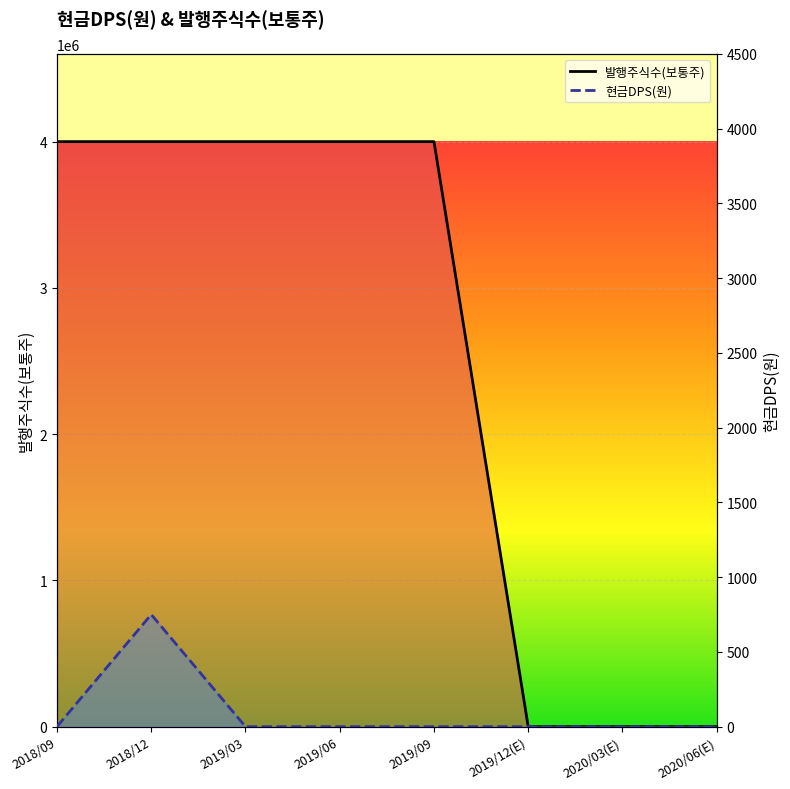

The value of 현금DPS(원) at 2020/06(E) is 0. True or false?

True